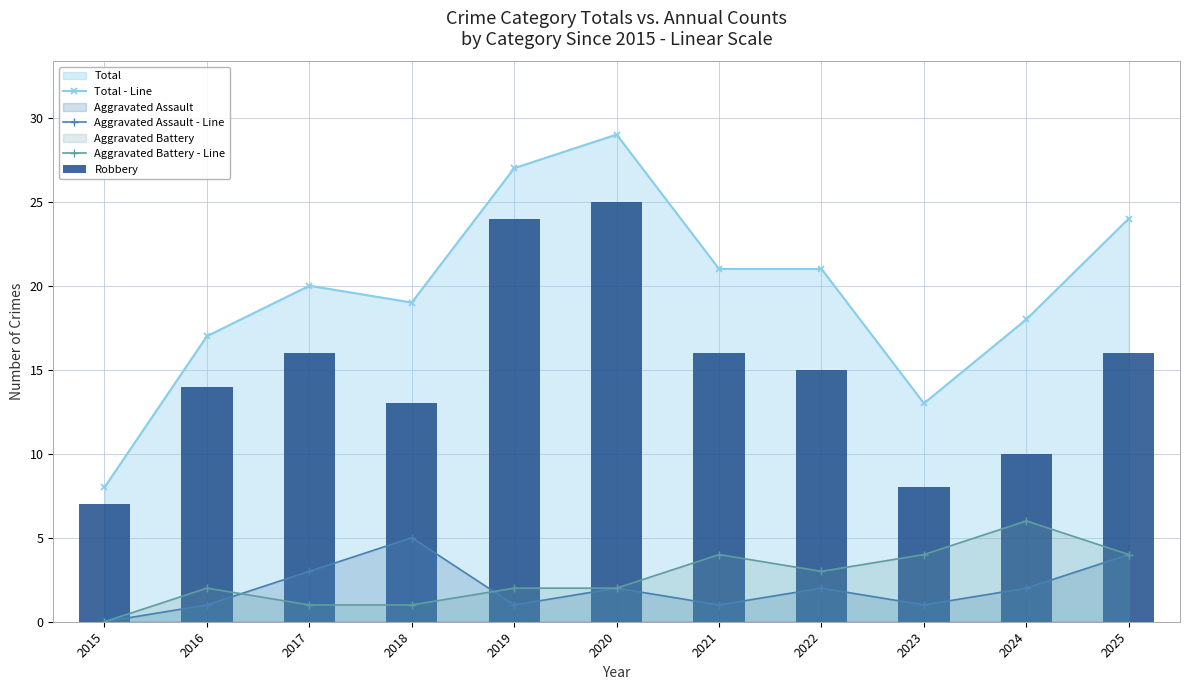

Which series changed the most between 2017 and 2020?

Total - Line